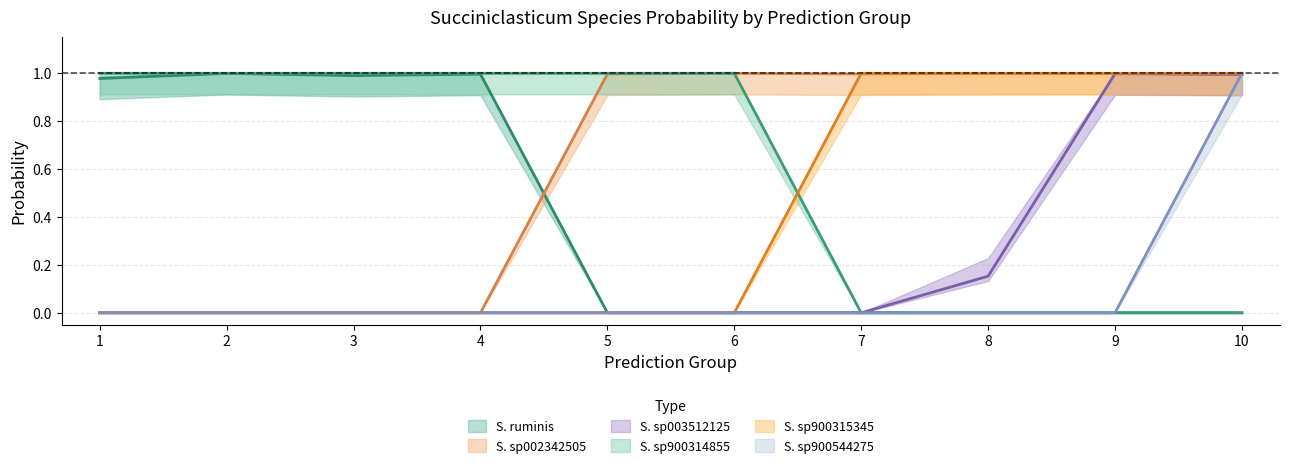

List the labels in order of s__Succiniclasticum ruminis value, largest first.

2, 4, 3, 1, 5, 6, 7, 8, 9, 10